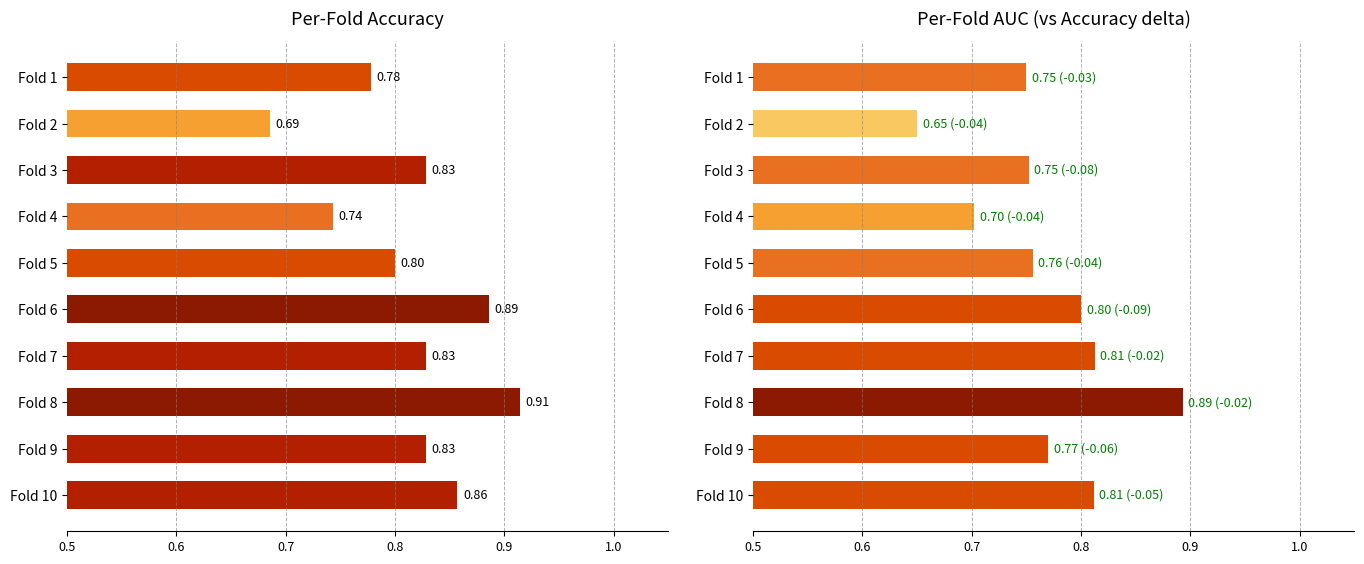

Which series has the widest spread of values?

auc